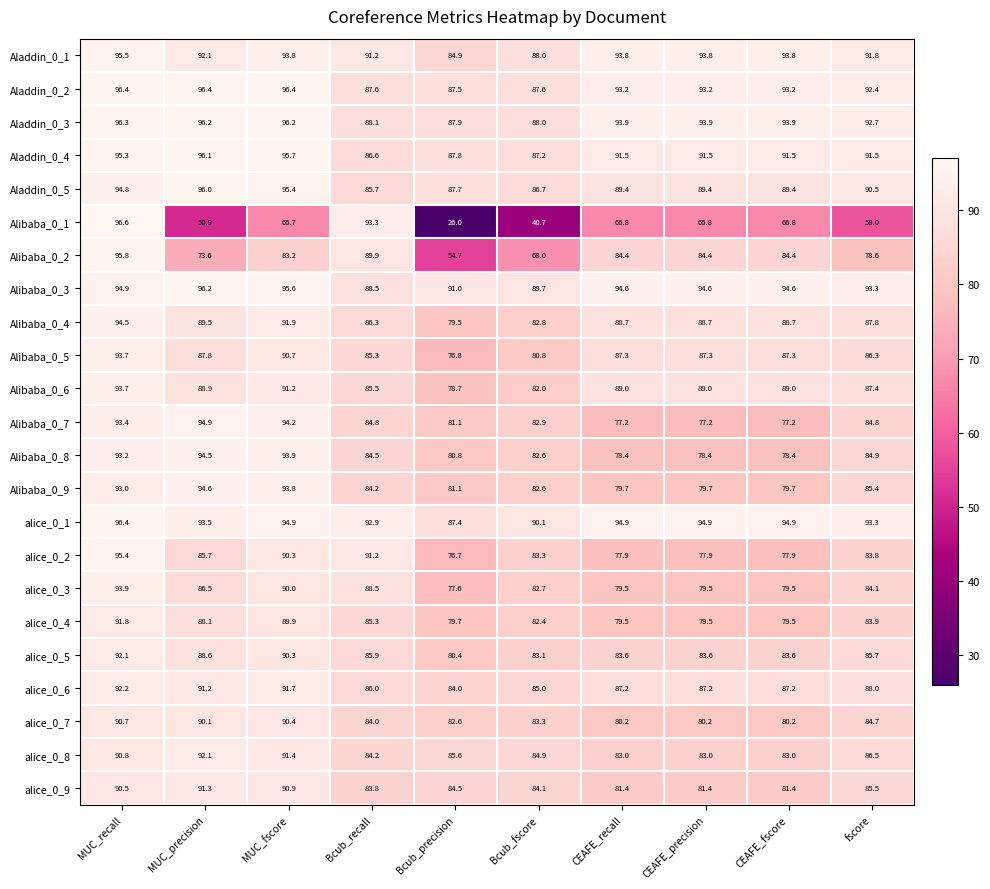

Where does the alice_0_6 series first go above 87?

MUC_recall